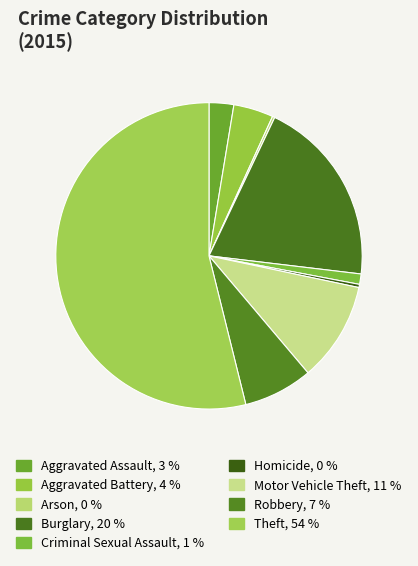

Do Homicide and Burglary together represent more than half of the pie?

No